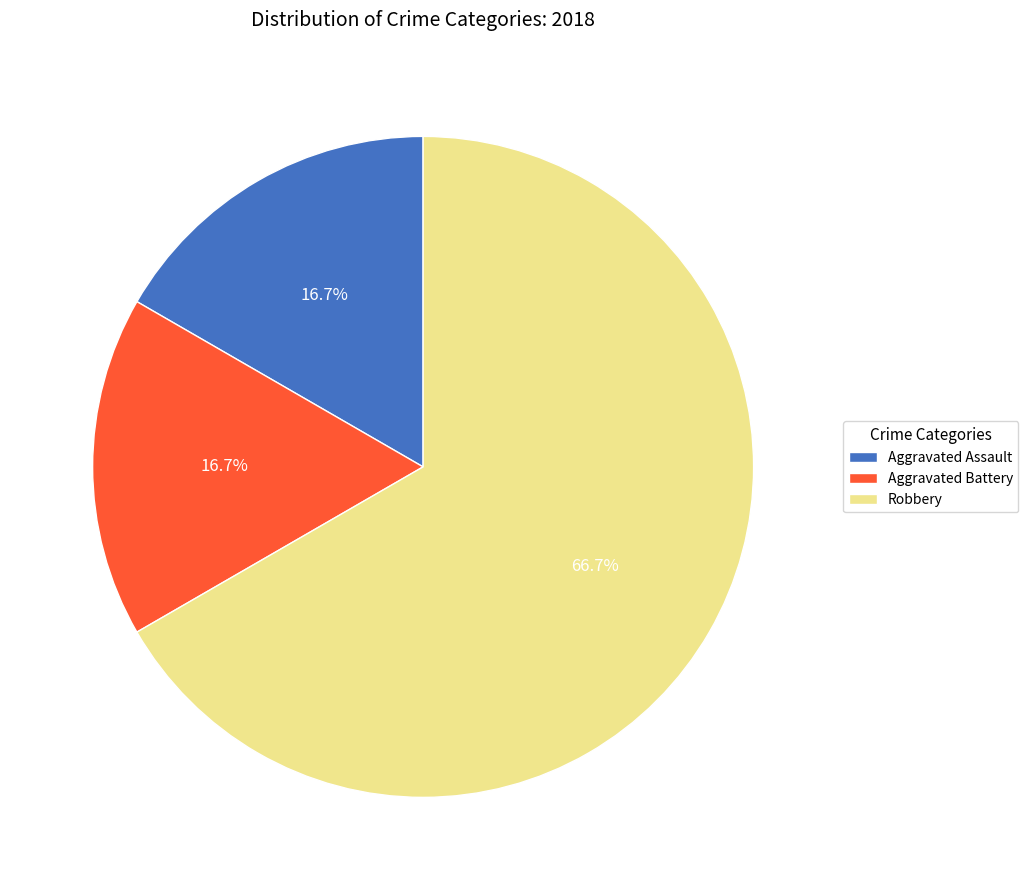

How many segments does this pie chart have?

3